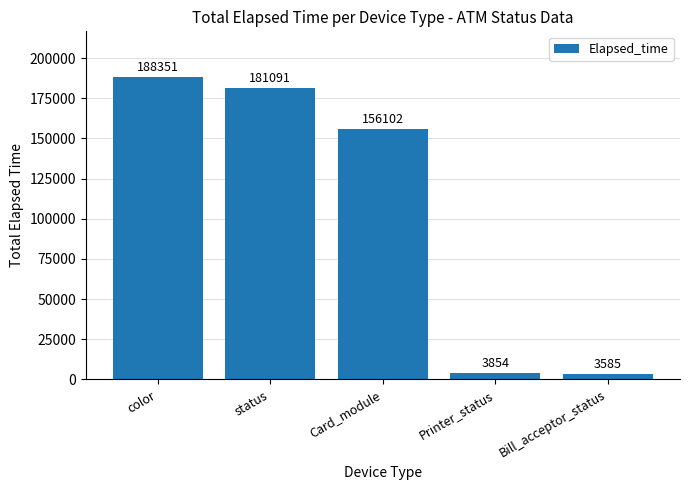

What is the ratio of the value at color to the value at Printer_status?

48.9